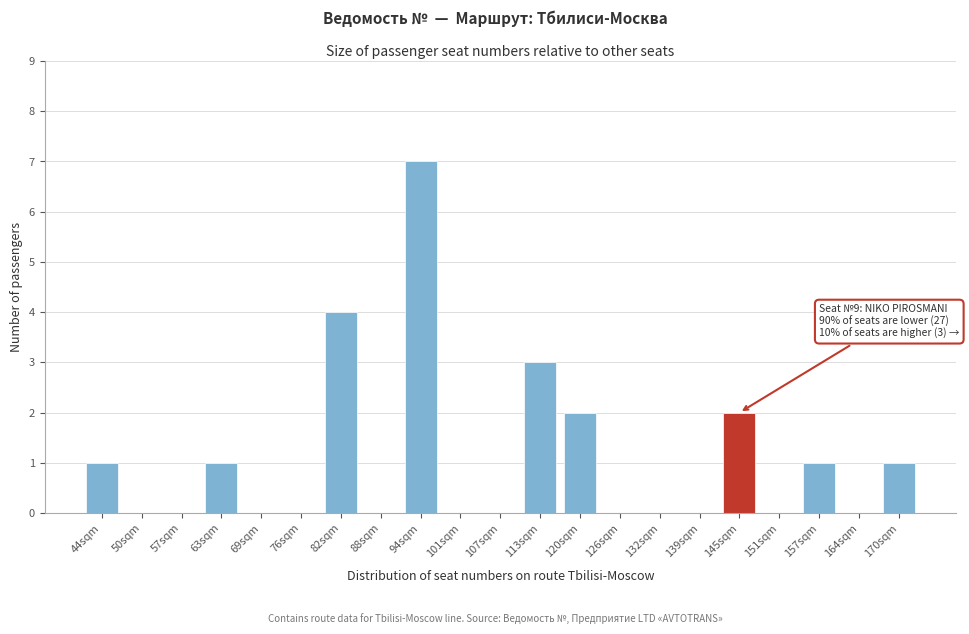

Reading left to right, what are all the values shown in this chart?

44sqm=1	50sqm=0	57sqm=0	63sqm=1	69sqm=0	76sqm=0	82sqm=4	88sqm=0	94sqm=7	101sqm=0	107sqm=0	113sqm=3	120sqm=2	126sqm=0	132sqm=0	139sqm=0	145sqm=2	151sqm=0	157sqm=1	164sqm=0	170sqm=1